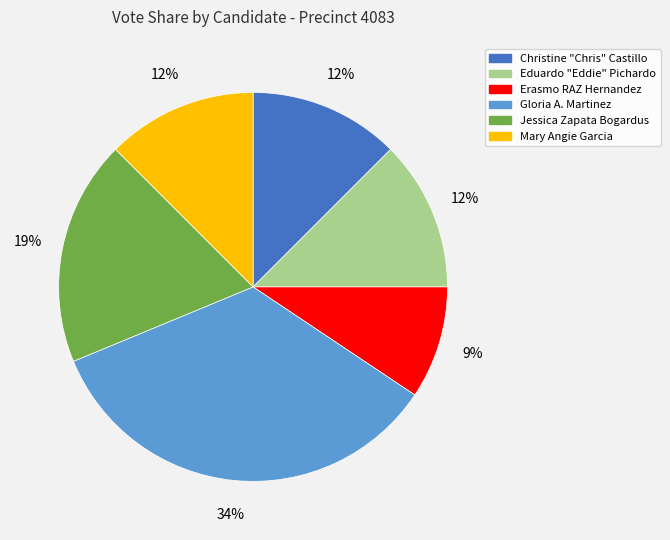

Is there any slice that represents more than half of the pie?

No